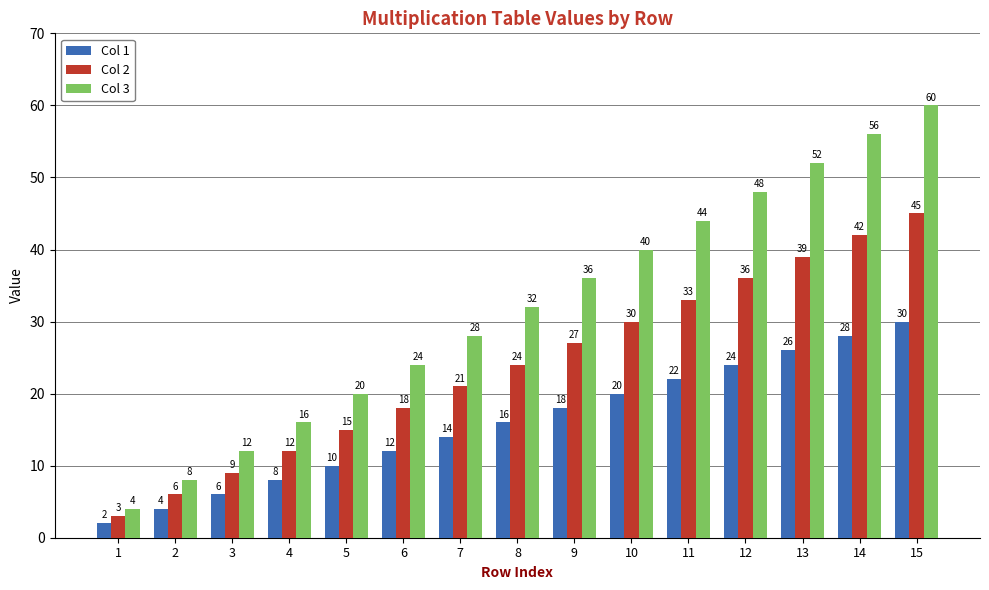

At how many categories does at least one series exceed 26?

9